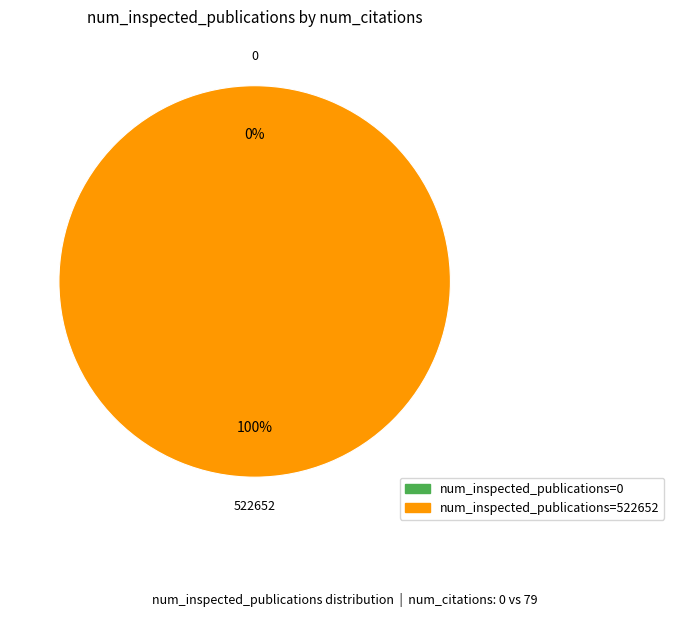

Between 522652 and 0, which is larger?

522652